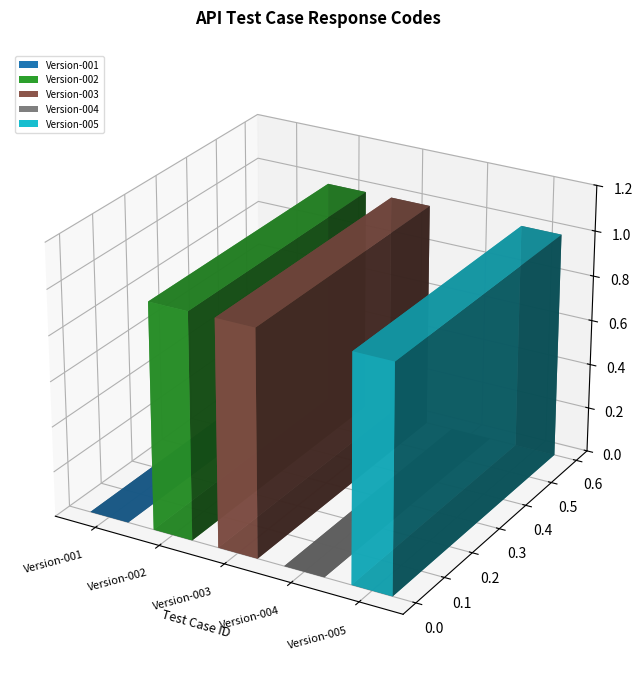

True or false: the data shows 49720222 at Version-001.

False